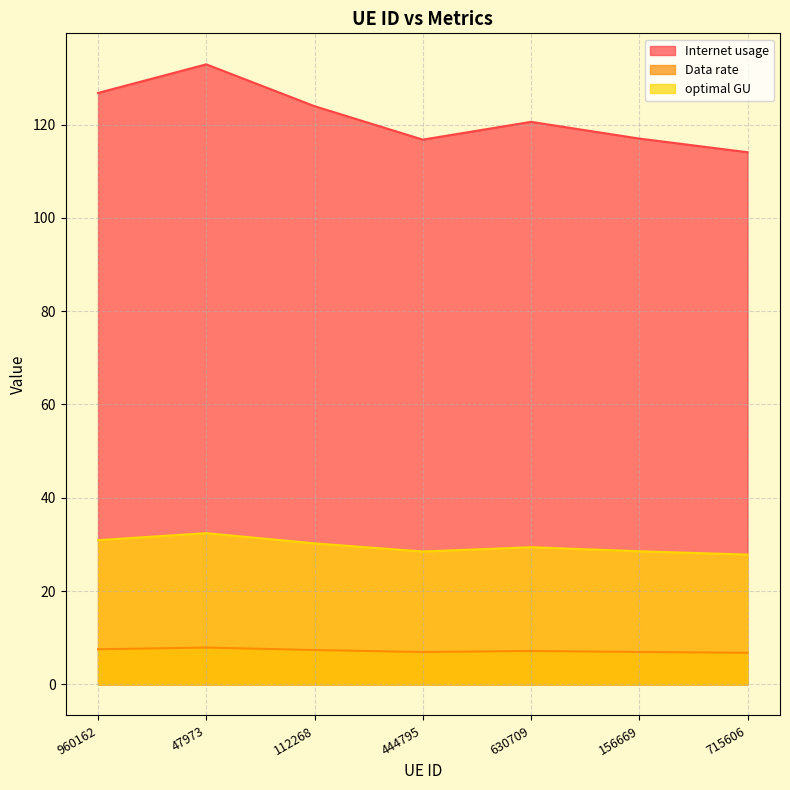

True or false: Internet usage and Data rate intersect in this chart.

False